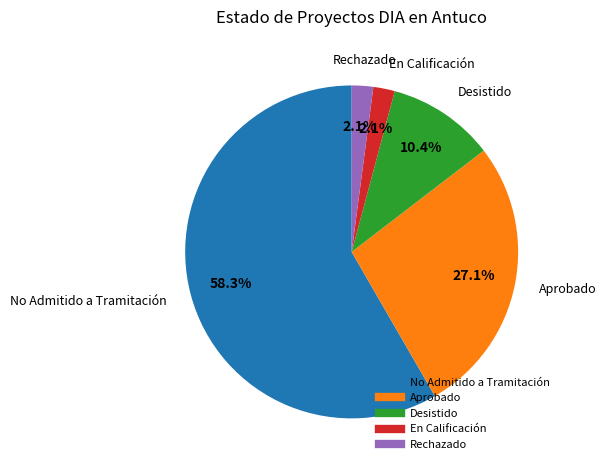

Is there any slice that represents more than half of the pie?

Yes